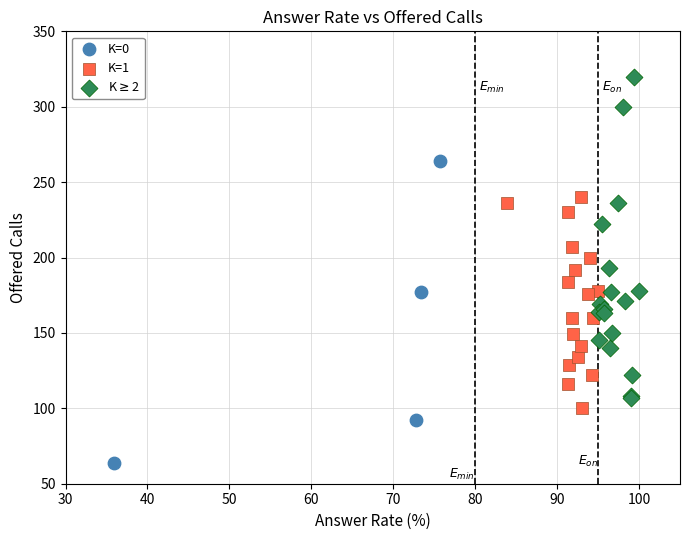

Which series contains the lowest Y value?

K=0